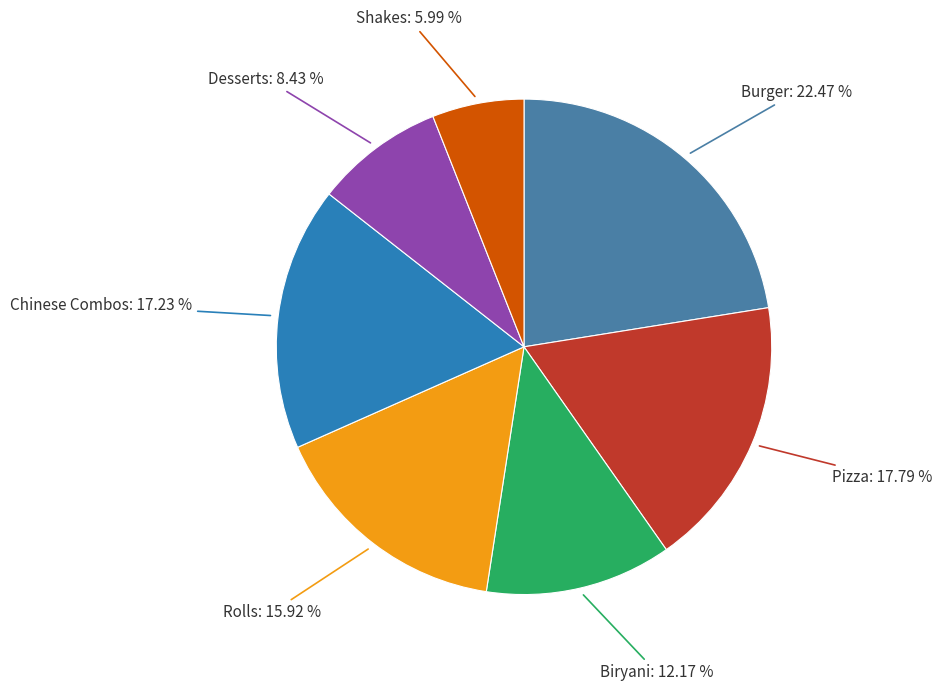

Is there a majority slice in this chart?

No